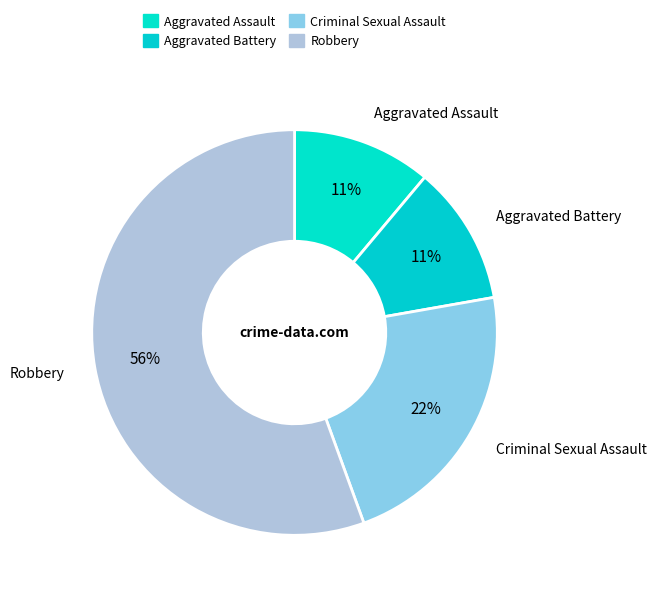

Count the number of slices in the pie.

4